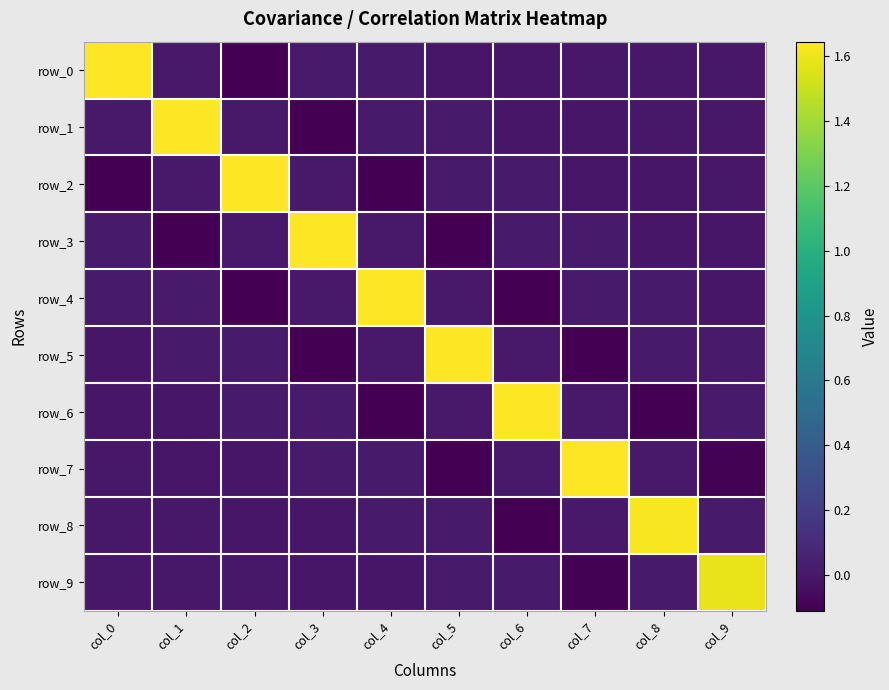

Reading right to left, transcribe all the data shown in this chart.

row_0: col_9=-0.0	col_8=0.0	col_7=0.0	col_6=-0.0	col_5=-0.0	col_4=0.0	col_3=0.0	col_2=-0.1	col_1=0.0	col_0=1.6
row_1: col_9=0.0	col_8=0.0	col_7=-0.0	col_6=-0.0	col_5=0.0	col_4=0.0	col_3=-0.1	col_2=0.0	col_1=1.6	col_0=0.0
row_2: col_9=0.0	col_8=-0.0	col_7=-0.0	col_6=0.0	col_5=0.0	col_4=-0.1	col_3=0.0	col_2=1.6	col_1=0.0	col_0=-0.1
row_3: col_9=-0.0	col_8=-0.0	col_7=0.0	col_6=0.0	col_5=-0.1	col_4=0.0	col_3=1.6	col_2=0.0	col_1=-0.1	col_0=0.0
row_4: col_9=-0.0	col_8=0.0	col_7=0.0	col_6=-0.1	col_5=0.0	col_4=1.6	col_3=0.0	col_2=-0.1	col_1=0.0	col_0=0.0
row_5: col_9=0.0	col_8=0.0	col_7=-0.1	col_6=0.0	col_5=1.6	col_4=0.0	col_3=-0.1	col_2=0.0	col_1=0.0	col_0=-0.0
row_6: col_9=0.0	col_8=-0.1	col_7=0.0	col_6=1.6	col_5=0.0	col_4=-0.1	col_3=0.0	col_2=0.0	col_1=-0.0	col_0=-0.0
row_7: col_9=-0.1	col_8=0.0	col_7=1.6	col_6=0.0	col_5=-0.1	col_4=0.0	col_3=0.0	col_2=-0.0	col_1=-0.0	col_0=0.0
row_8: col_9=0.0	col_8=1.6	col_7=0.0	col_6=-0.1	col_5=0.0	col_4=0.0	col_3=-0.0	col_2=-0.0	col_1=0.0	col_0=0.0
row_9: col_9=1.6	col_8=0.0	col_7=-0.1	col_6=0.0	col_5=0.0	col_4=-0.0	col_3=-0.0	col_2=0.0	col_1=0.0	col_0=-0.0